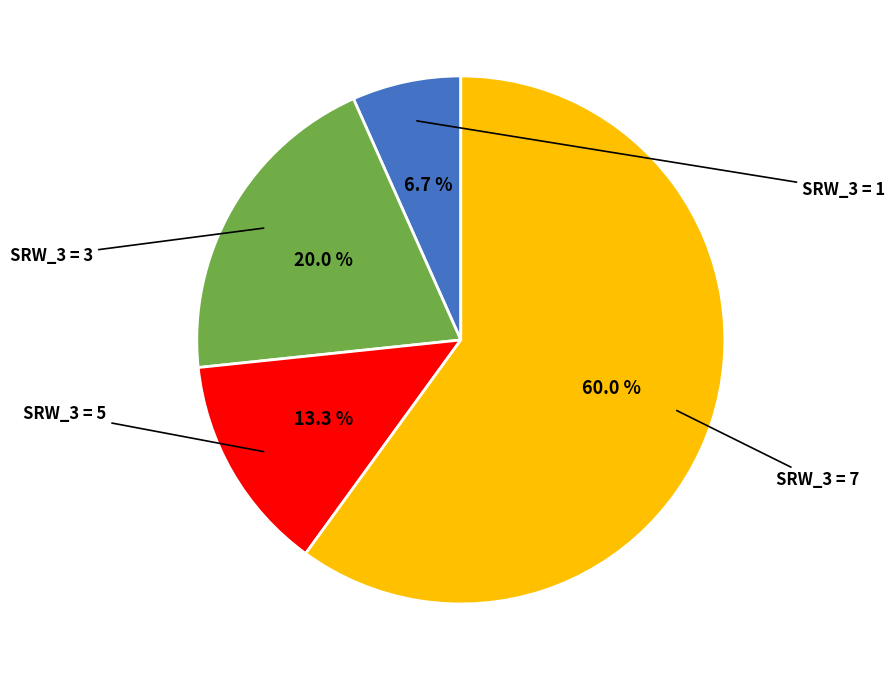

Is there a majority slice in this chart?

Yes